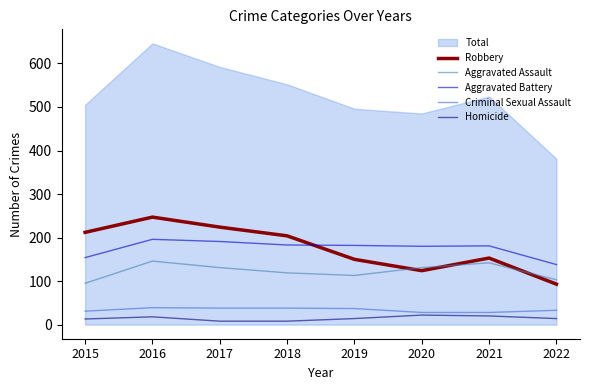

At which label does Homicide first exceed 14?

2016